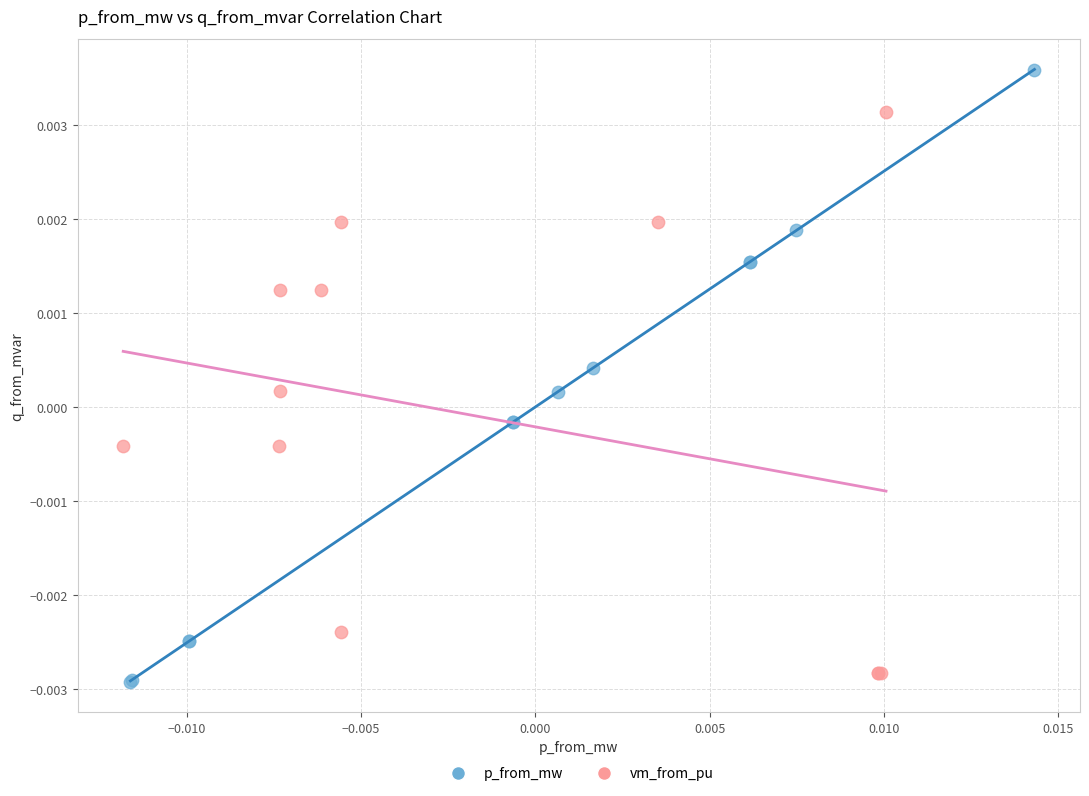

Which series has the widest spread of Y values?

p_from_mw